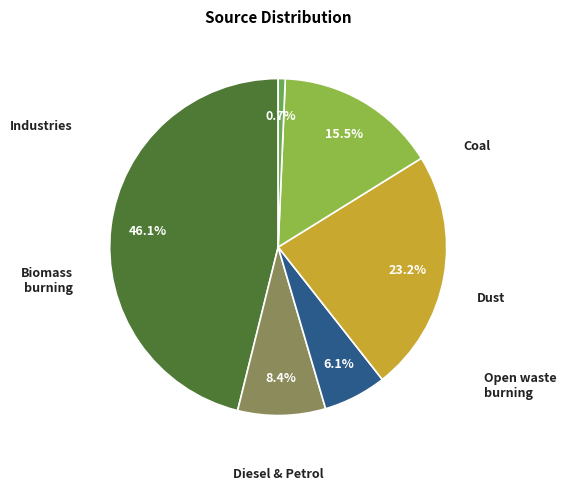

Is there a majority slice in this chart?

No